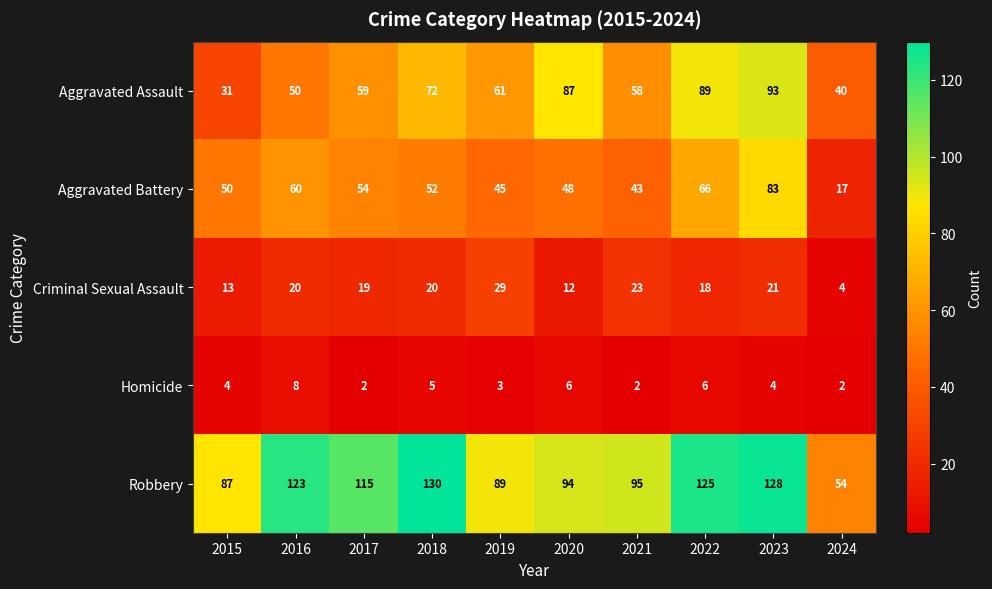

How many data points in Aggravated Battery are less than 52?

5